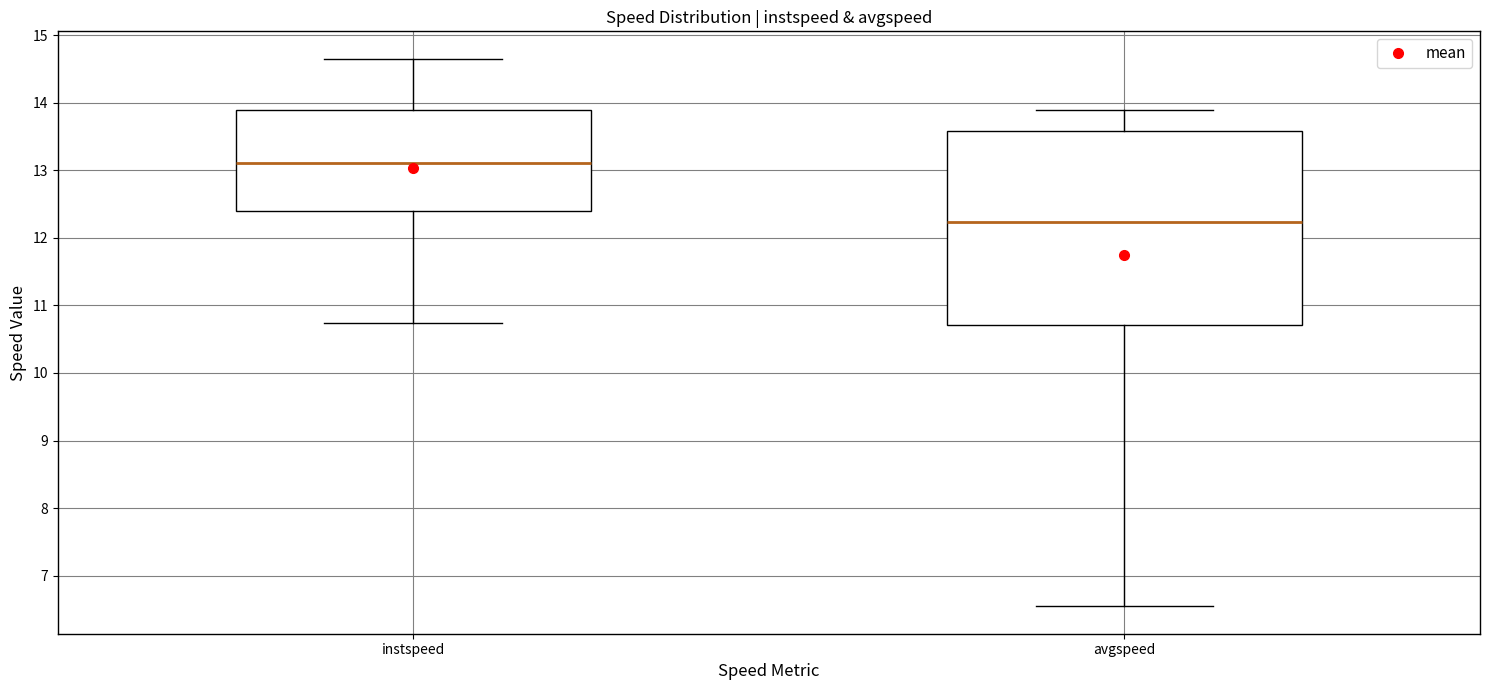

Comparing the boxes themselves (not the whiskers), which one is the tallest?

avgspeed